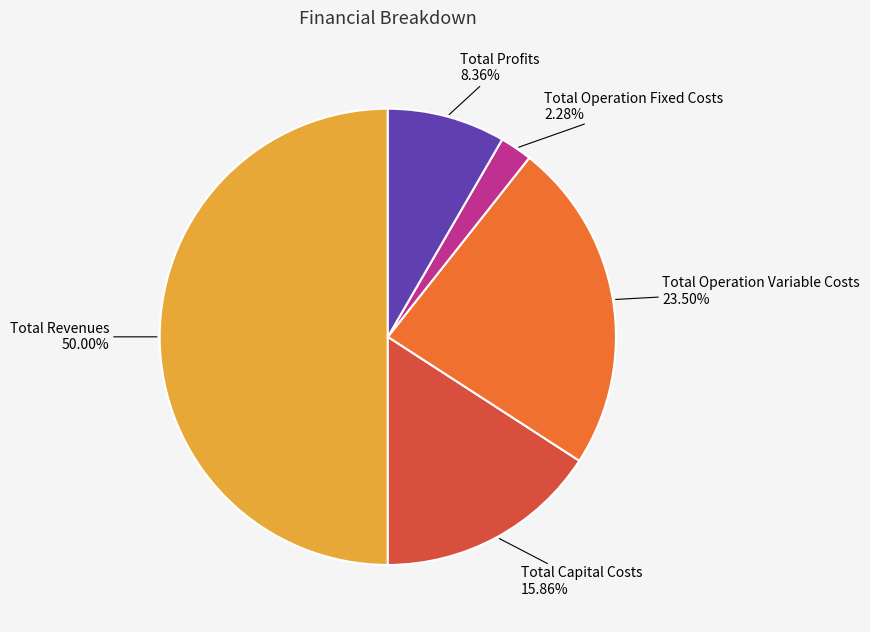

Is Total Operation Variable Costs the majority of the pie?

No